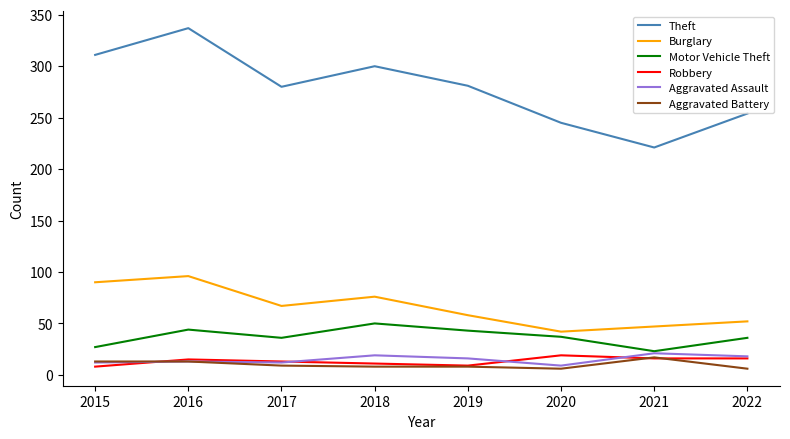

What is the difference between the Theft values at 2015 and 2016?

26